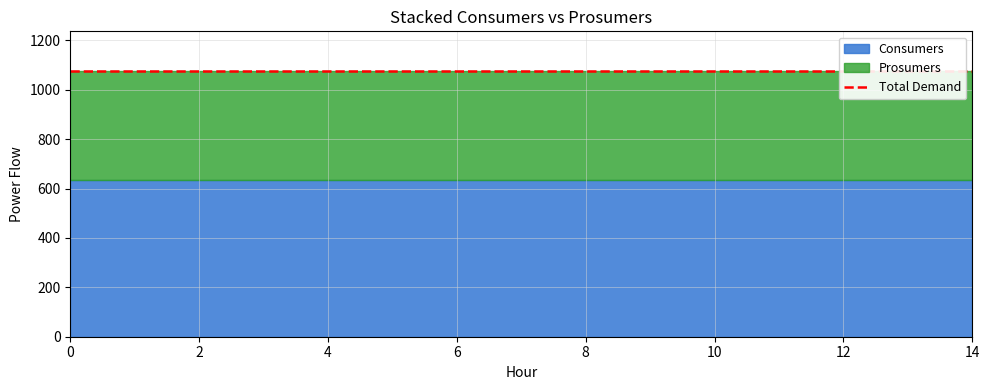

Is it true that Prosumers equals 584 at 3?

False